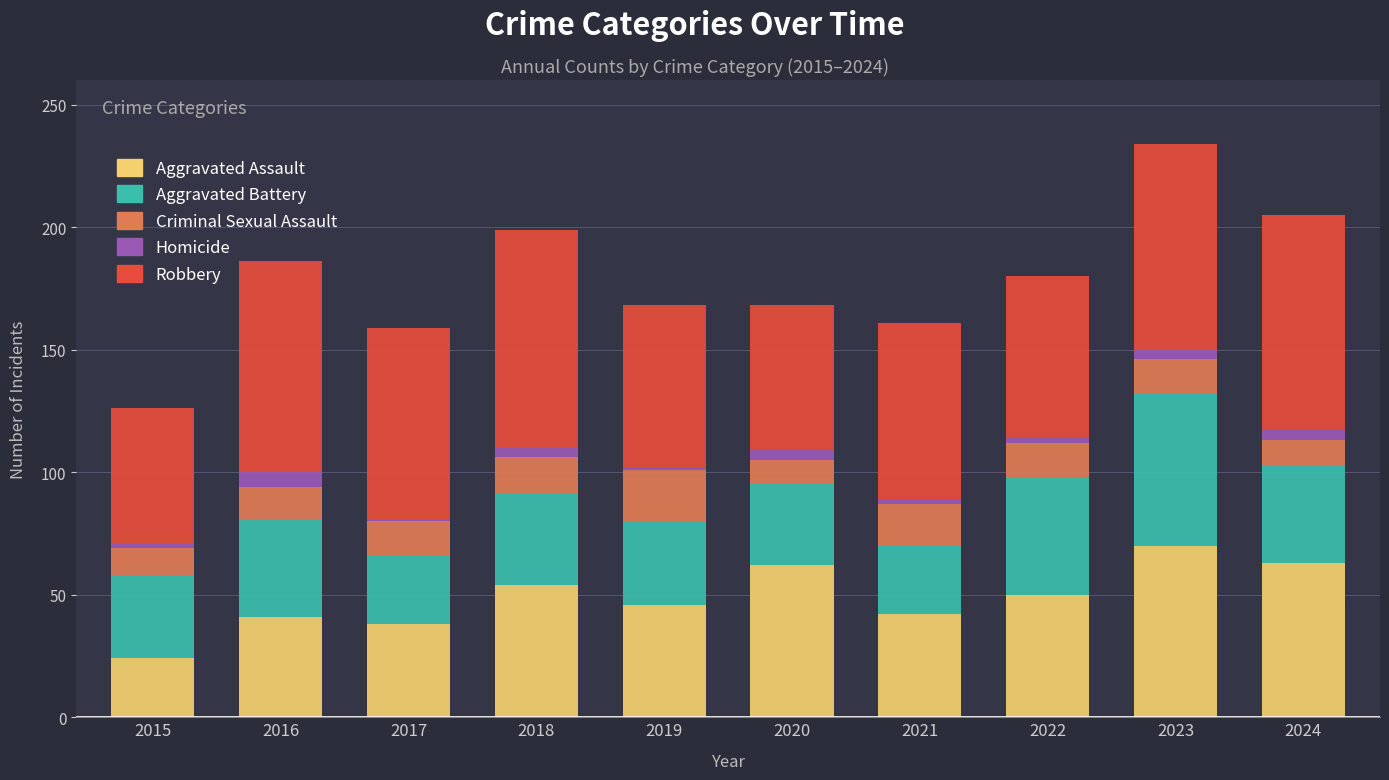

The Aggravated Assault series shows 67 at 2017. True or false?

False